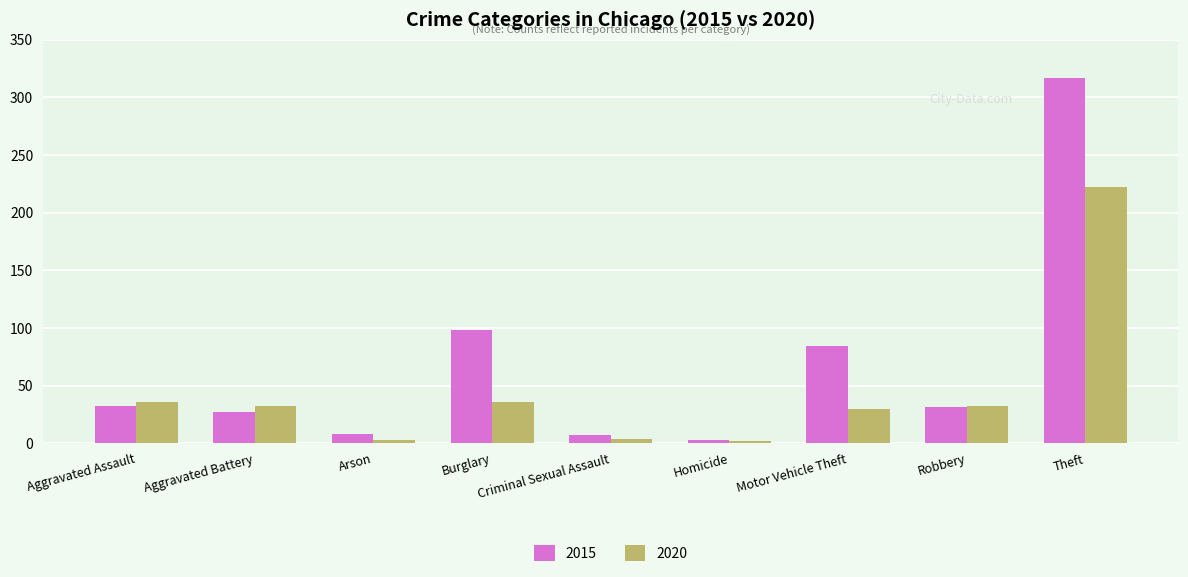

What is the difference between the second highest and minimum values in the 2015 series?

95